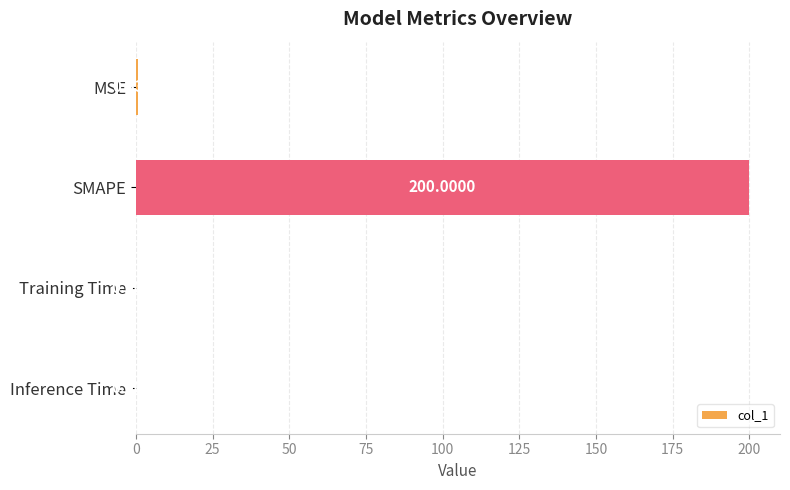

Which category has the highest value across all series?

SMAPE